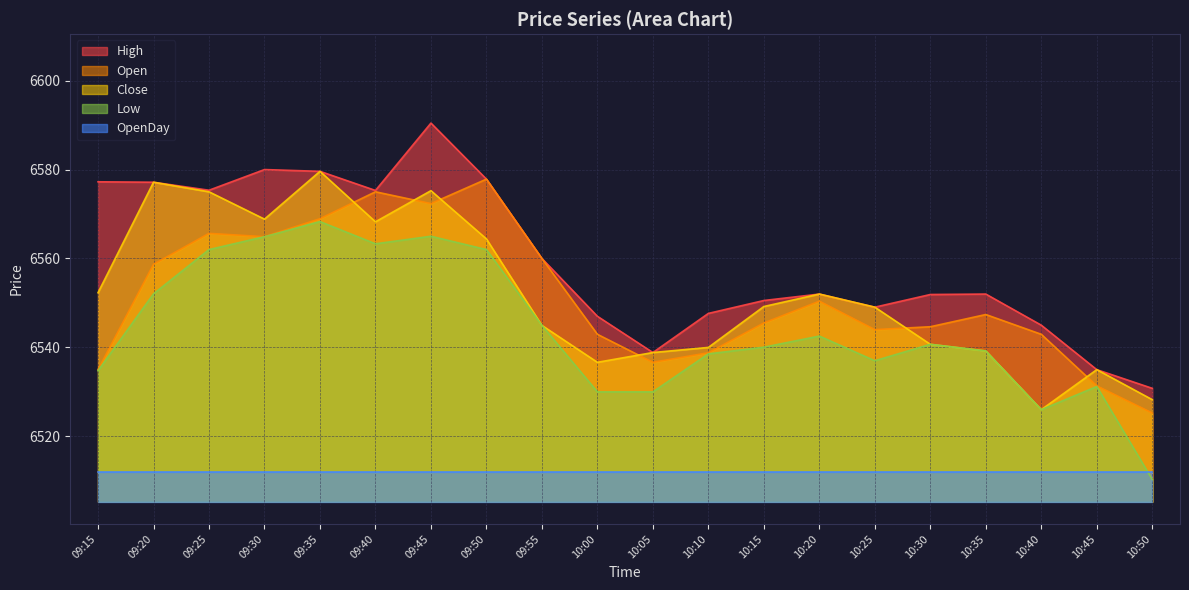

True or false: Low and Open intersect in this chart.

False